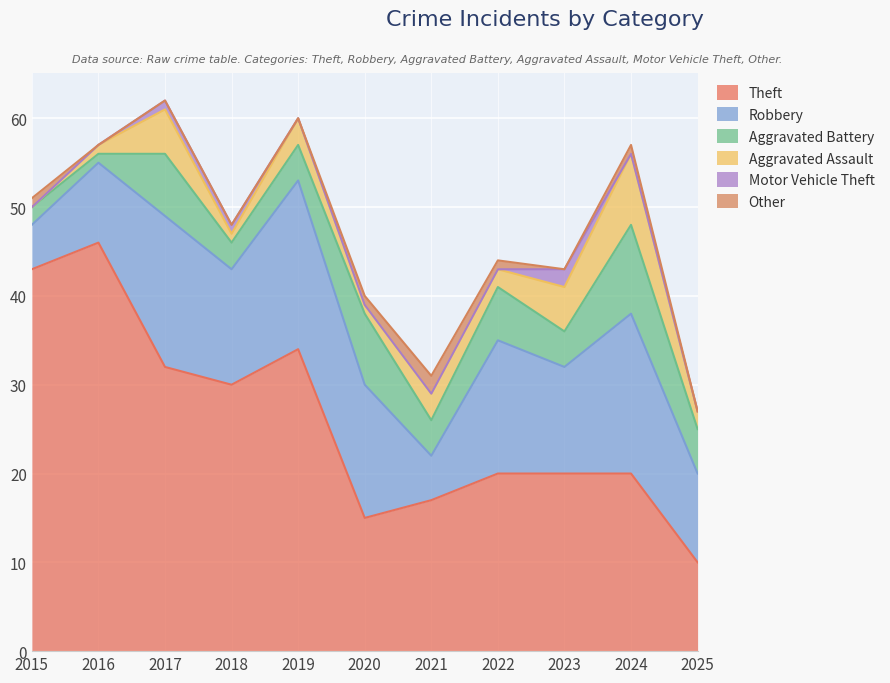

Count the number of categories in the chart.

11